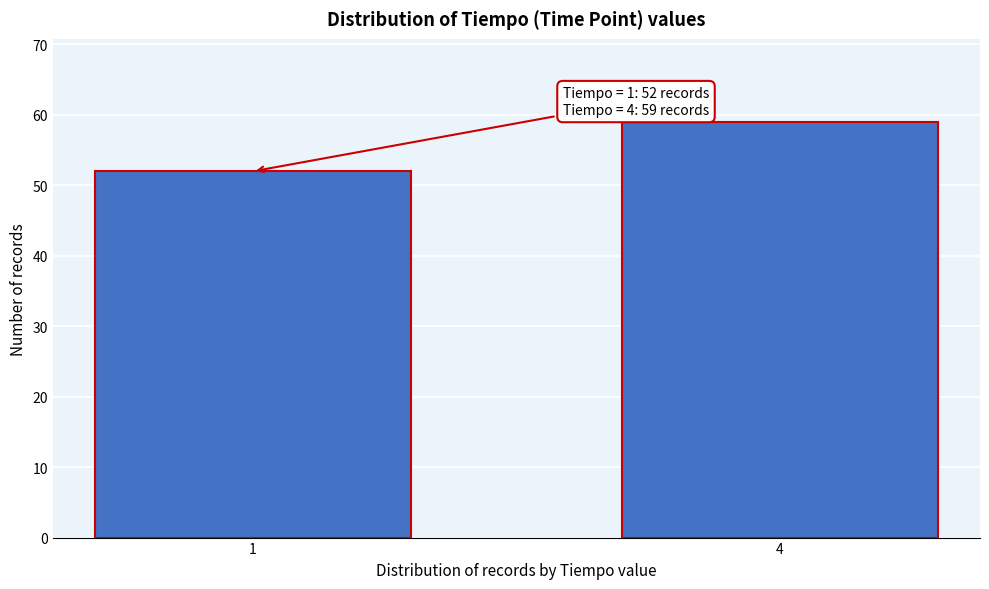

Reading right to left, transcribe all the data shown in this chart.

59	52